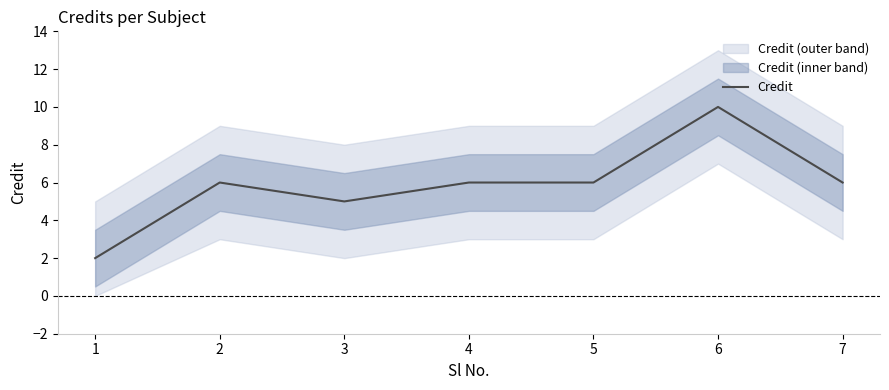

What is the value of the 7th point from the left?

6